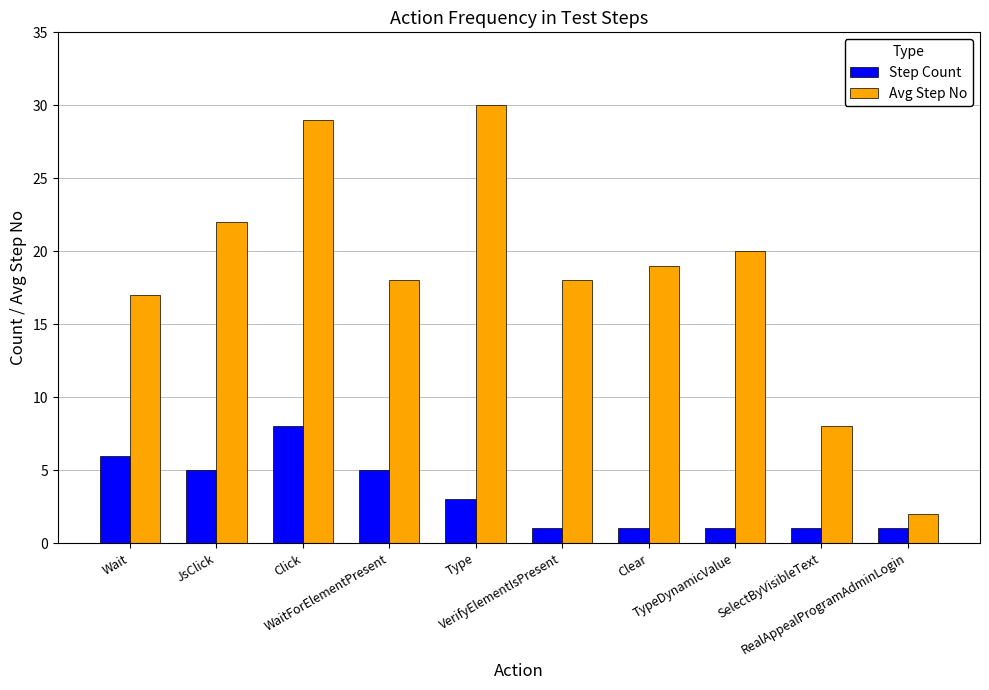

Which series has the largest range (max minus min)?

Avg Step No